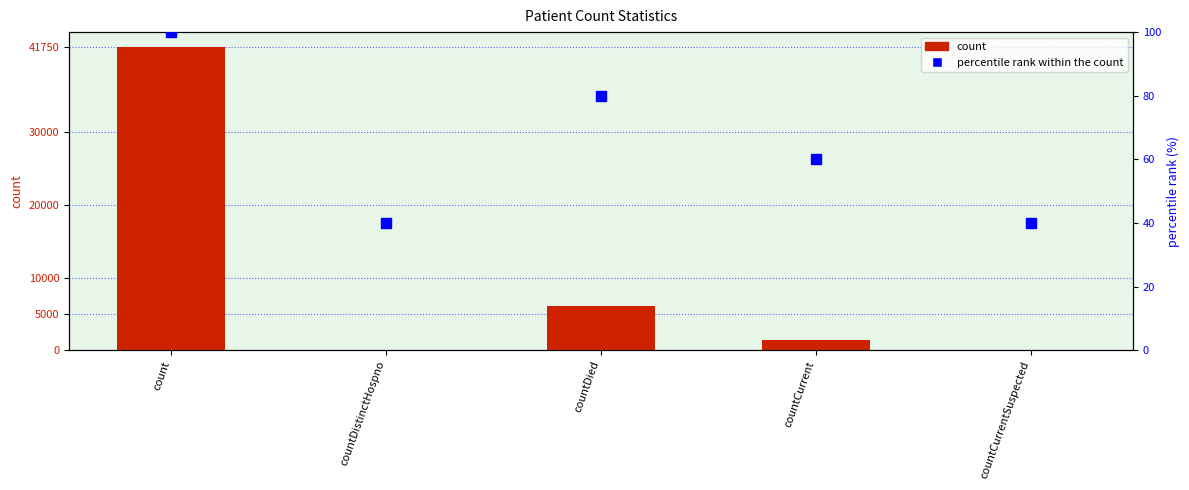

What is the sum of all percentile rank within the count values?

320